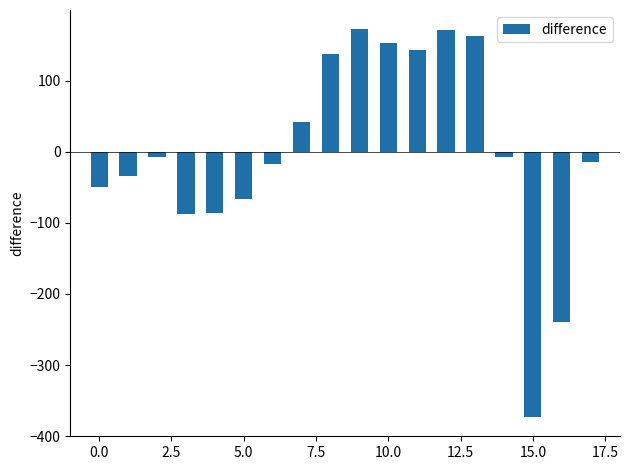

What is the difference between the maximum and minimum values?

545.0